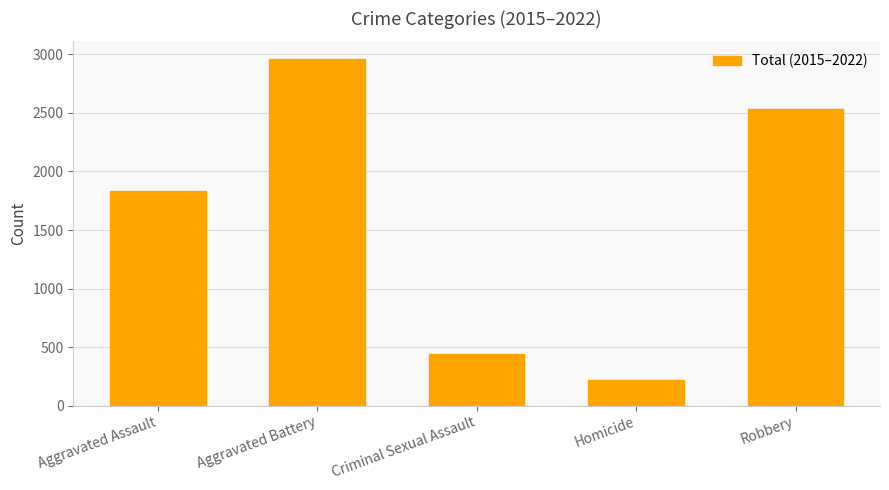

What is the label of the 1st bar from the left?

Aggravated Assault